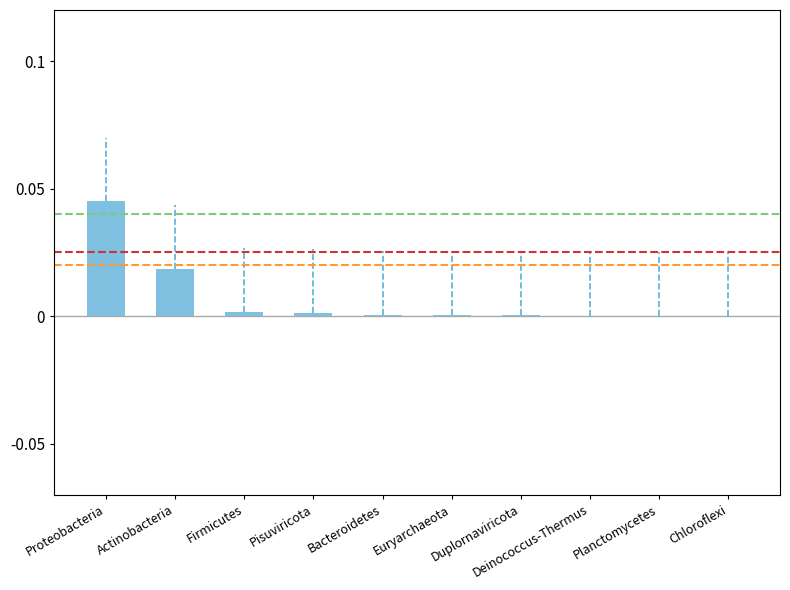

At which category does the chart reach its peak across all series?

Proteobacteria